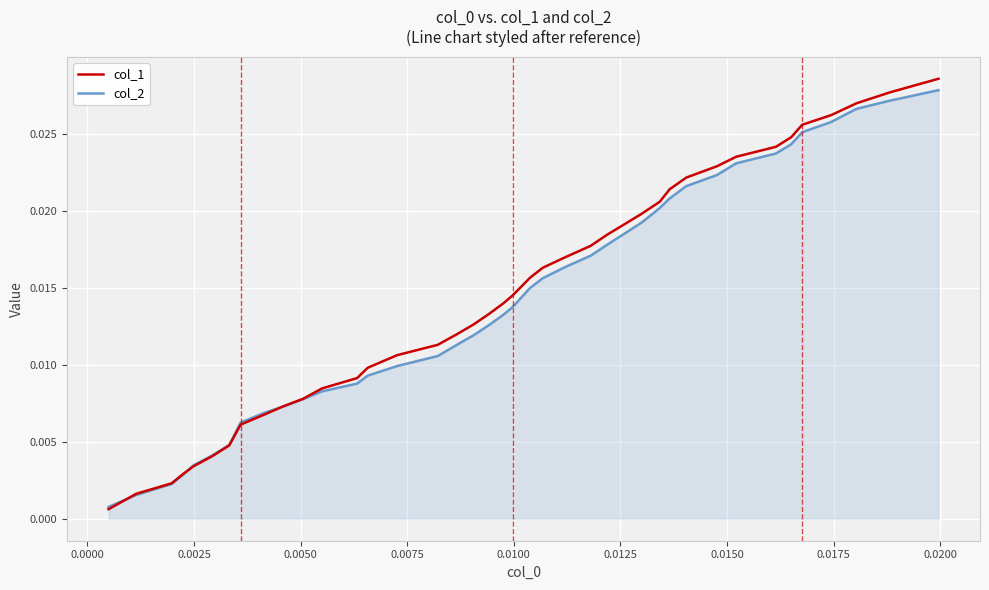

Which series has the widest spread of values?

col_1